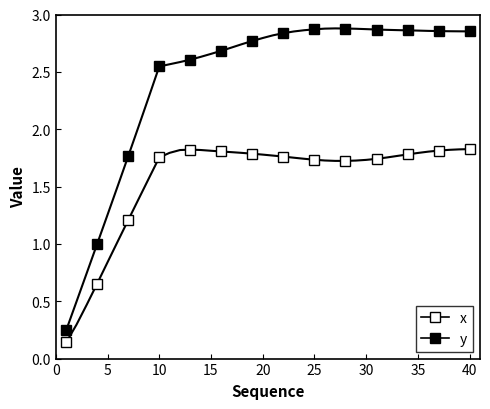

How many interior local valleys does the x series have?

1